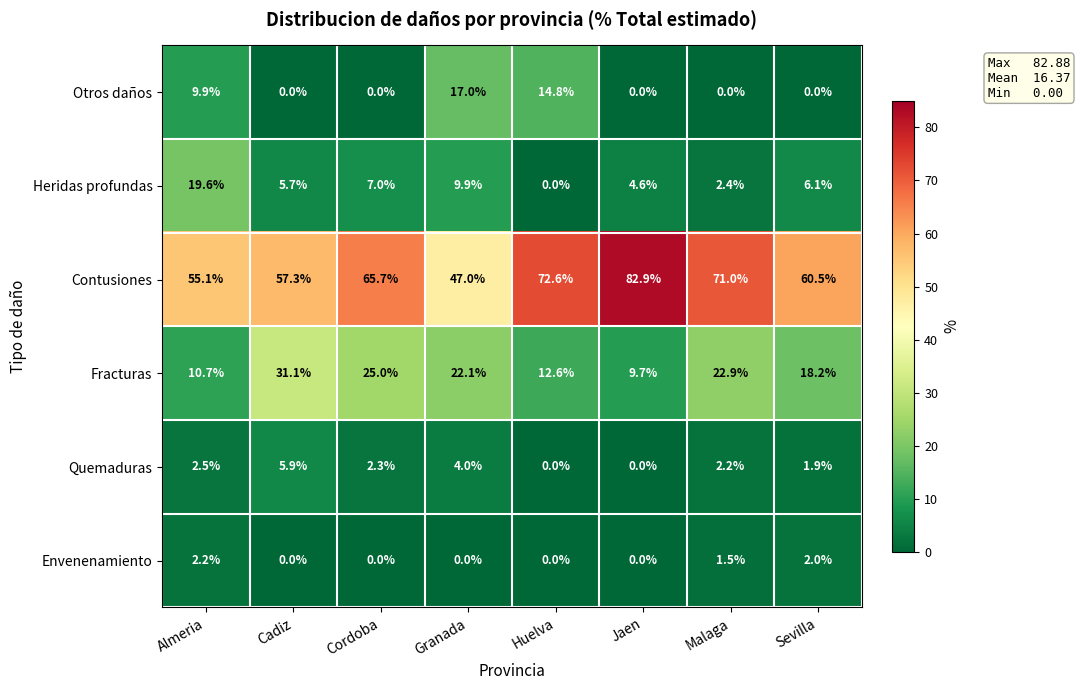

What is the difference between the maximum and minimum values in the Quemaduras series?

5.9